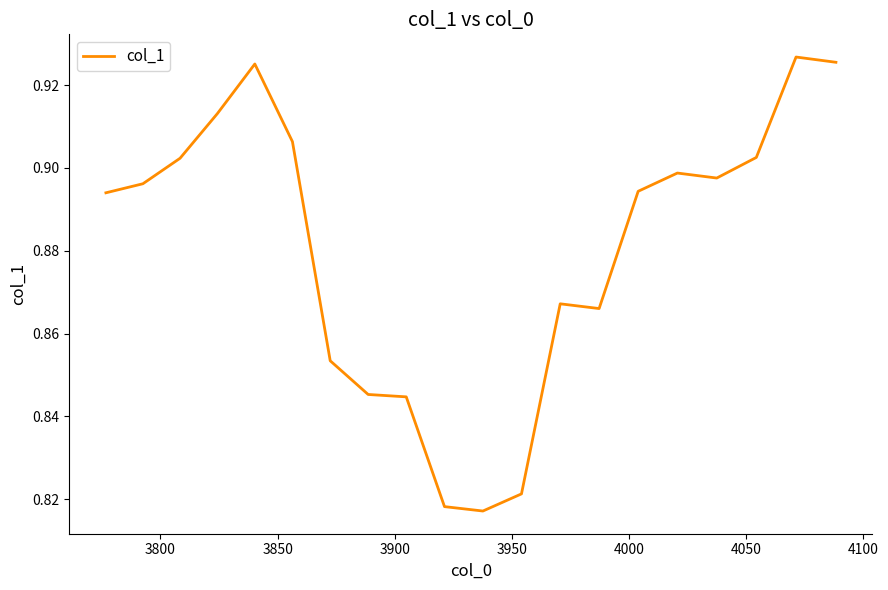

What is the minimum value shown in the chart?

0.8